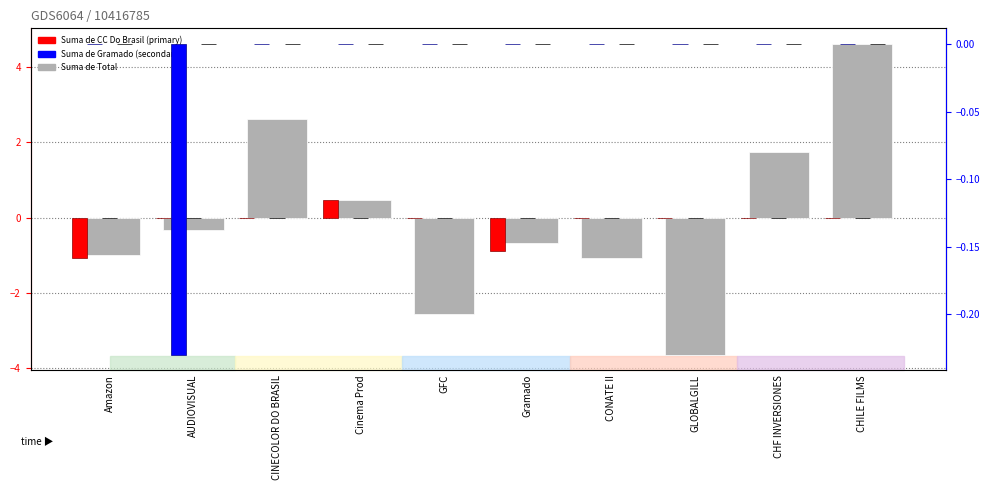

Between AUDIOVISUAL and GFC, which is larger?

AUDIOVISUAL